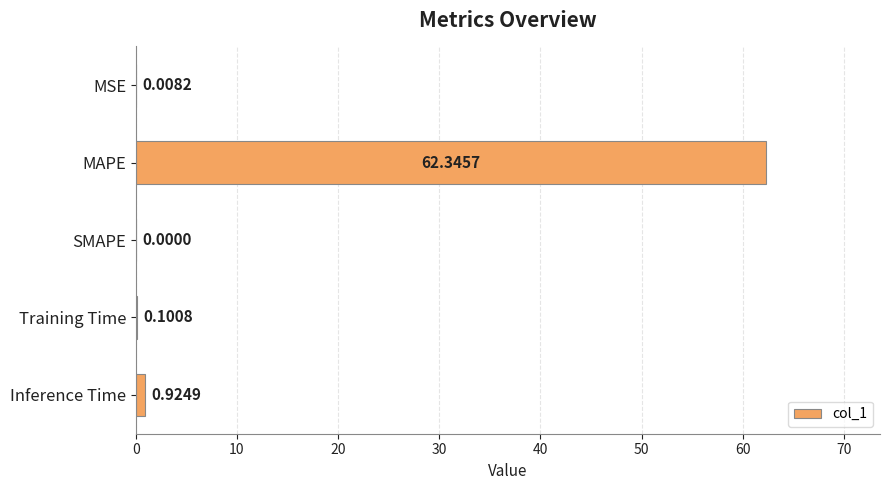

Which category has the highest value across all series?

MAPE